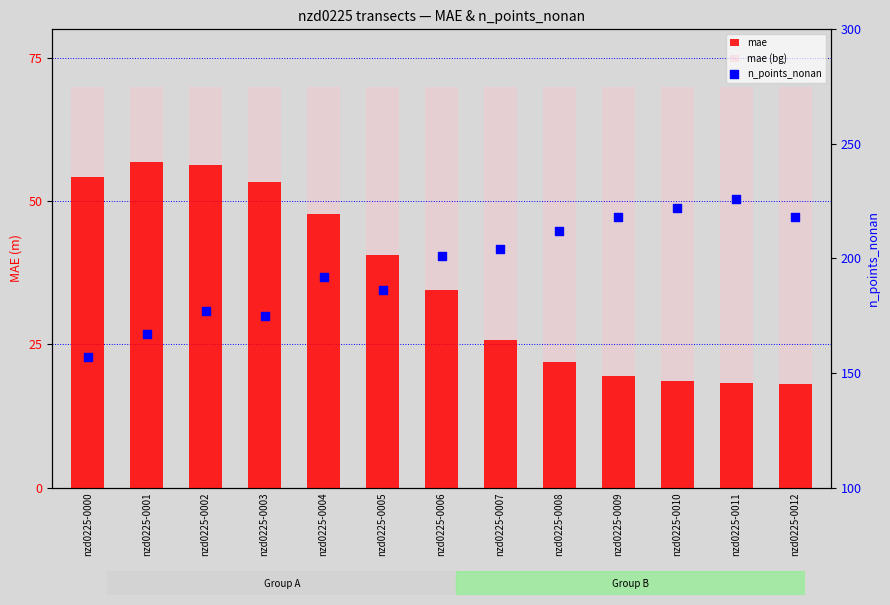

What is the total value across all series at nzd0225-0009?

307.5